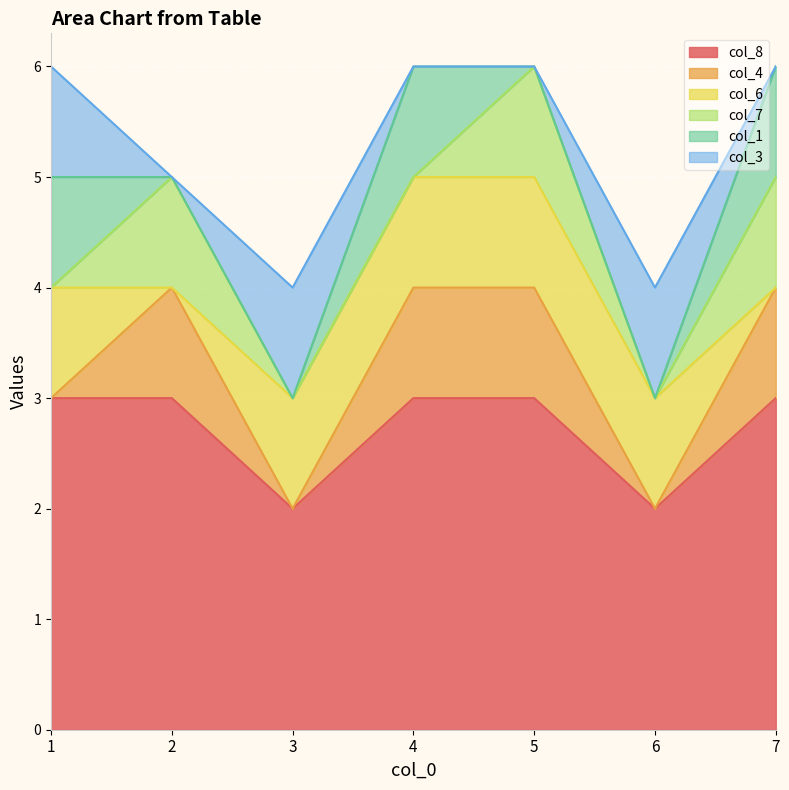

What is the difference between the maximum and second lowest values in the col_4 series?

1